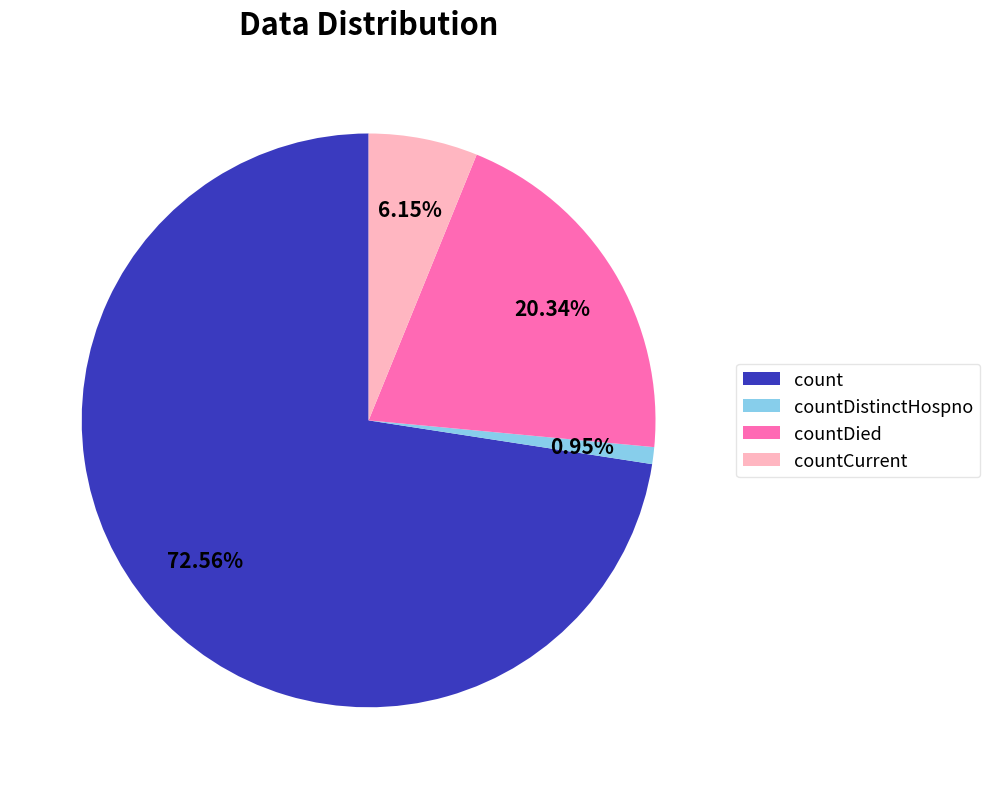

Between countCurrent and count, which is larger?

count